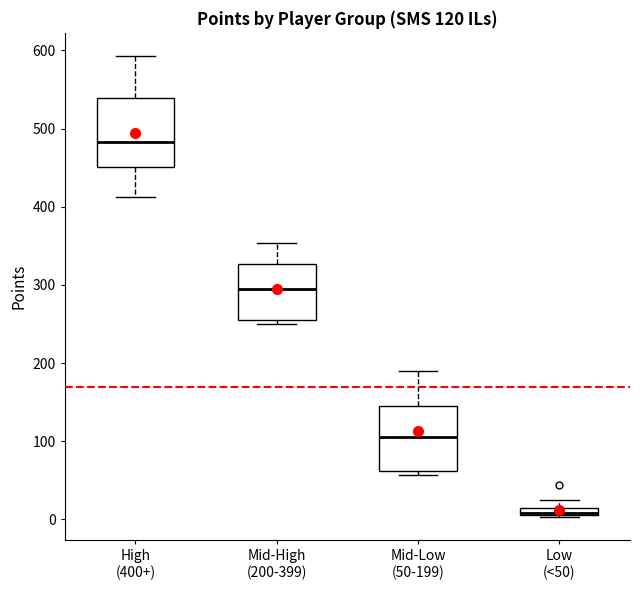

Which box has the lowest median line?

Low (<50)